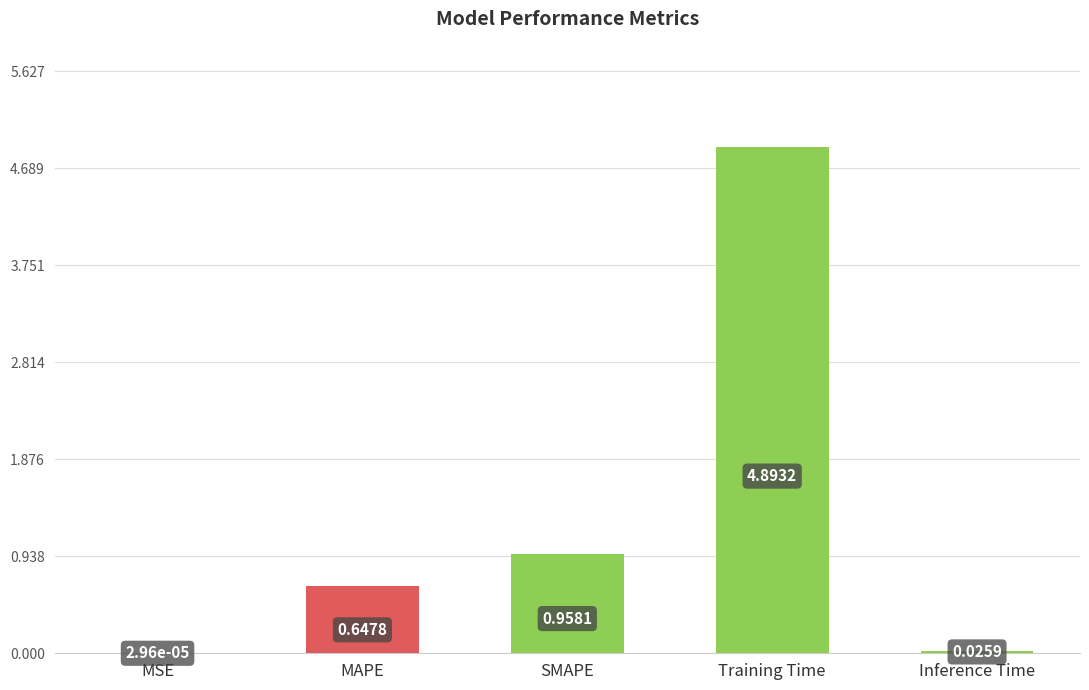

What is the change in value from Training Time to Inference Time?

-4.9